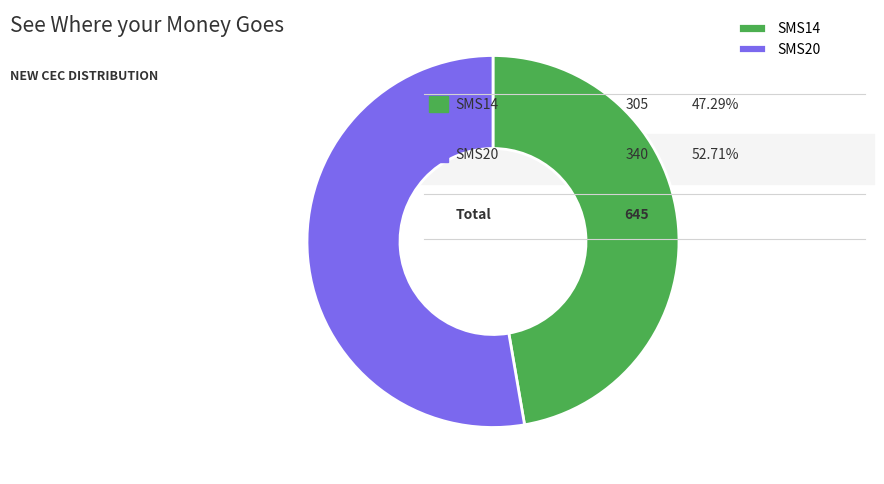

Does SMS14 account for over 50% of the chart?

No